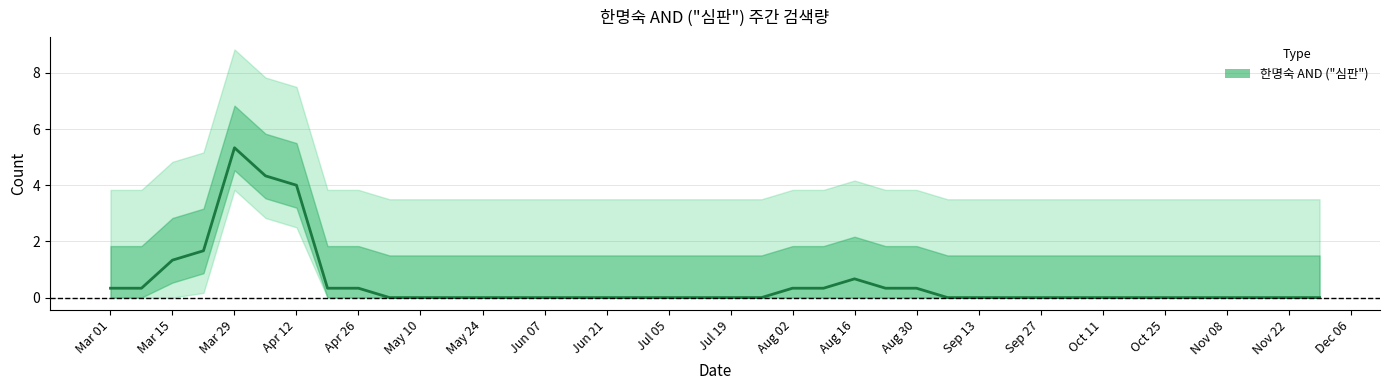

What is the average value?

0.5